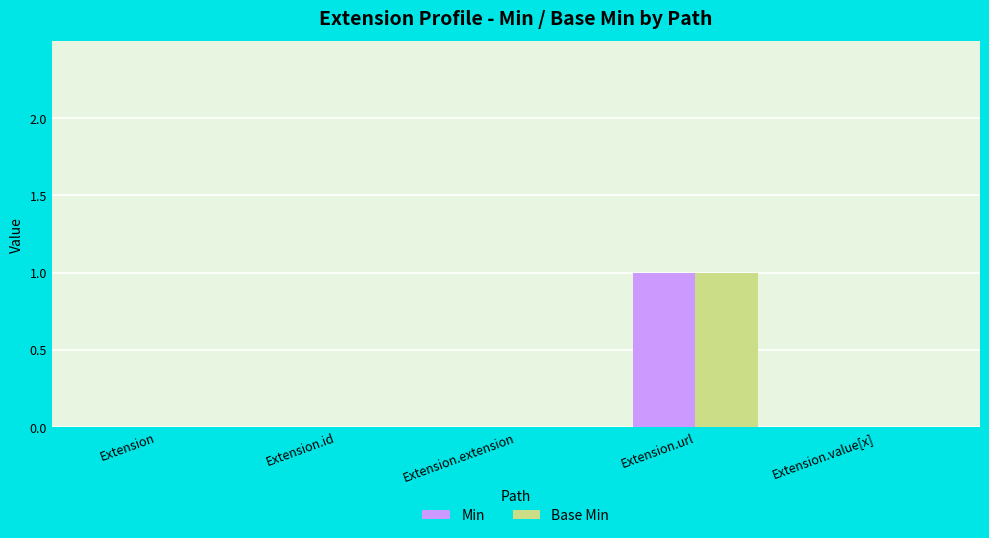

What is the sum of all Base Min values?

1